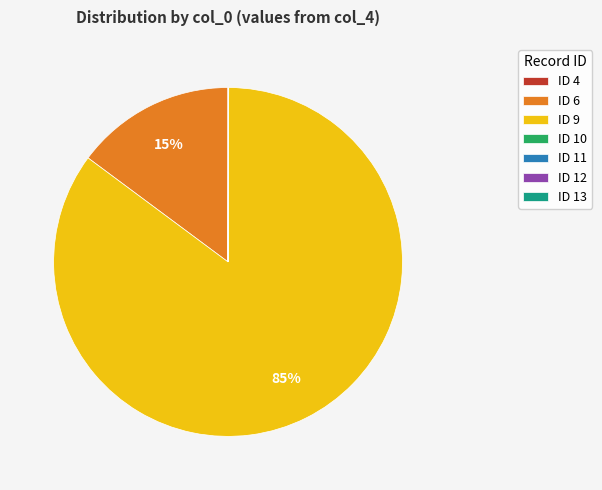

To the nearest percent, what is the average slice percentage?

14%